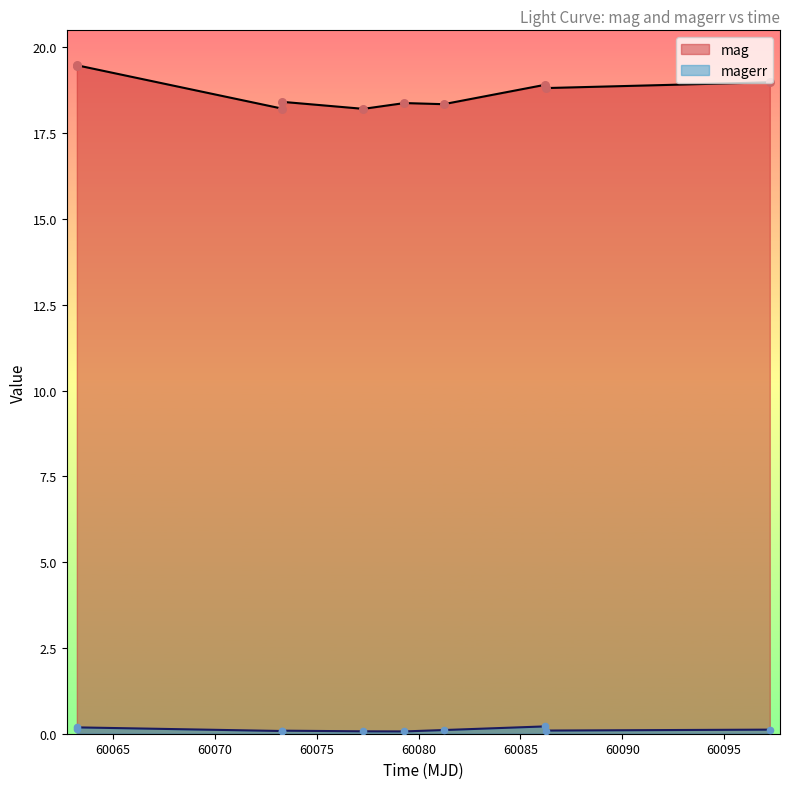

At how many categories does at least one series exceed 10?

10